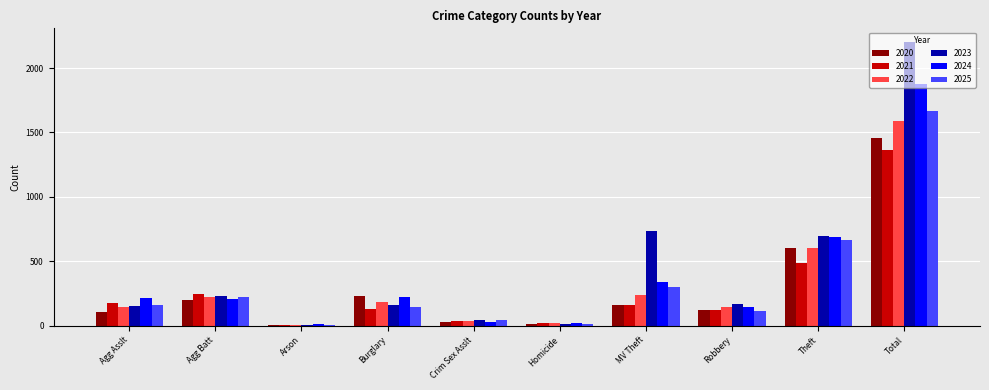

What is the sum of the 2021 values at Burglary and Agg Batt?

368